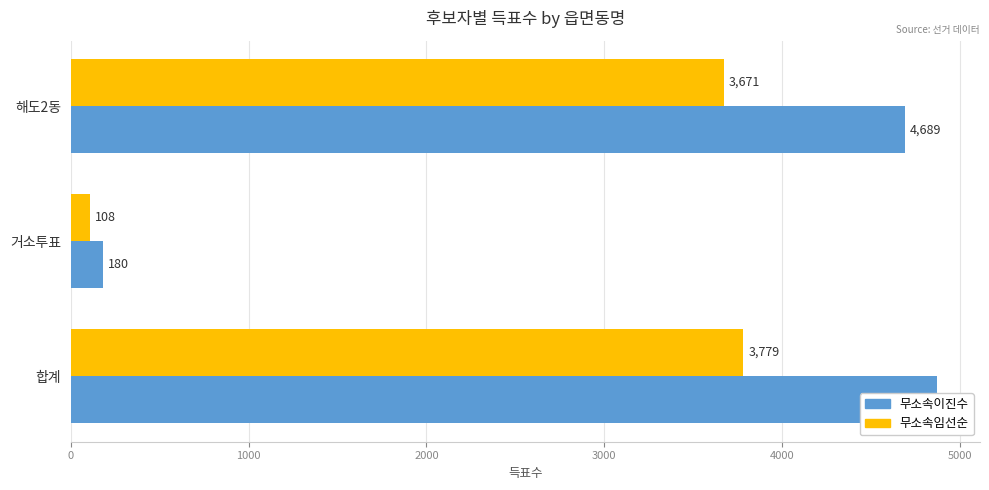

What is the minimum value for 무소속임선순?

108